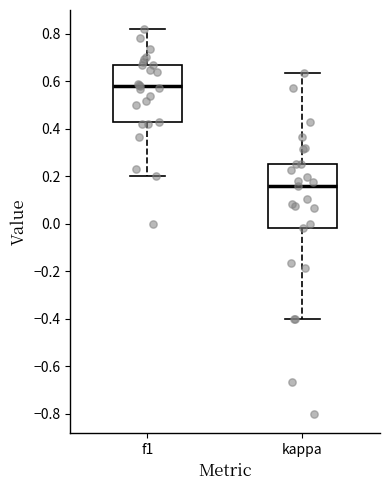

Where is the upper edge of the box for kappa on the y-axis? The values are not printed on the chart, so give them approximately, as read against the axis.

0.26